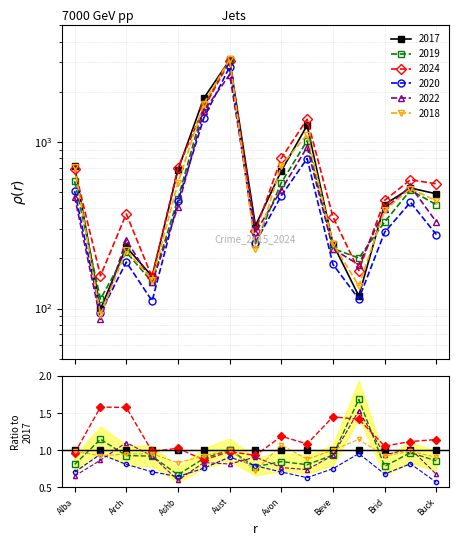

What is the difference between the 2020 values at Bucktown and Armour Square?

167